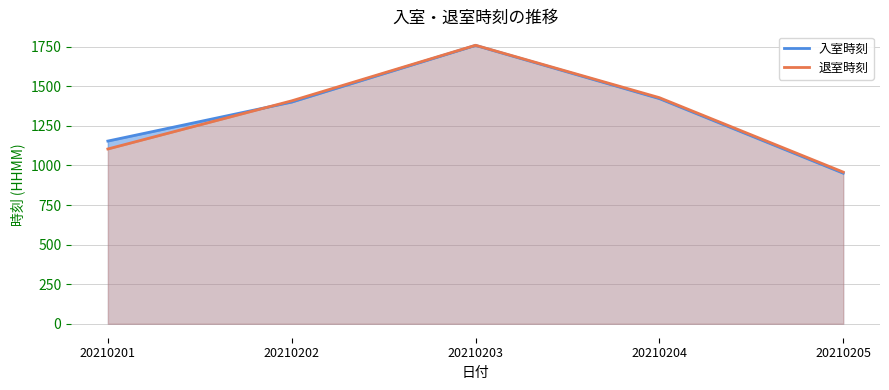

What is the value of the 退室時刻 point at the 1st from the left?

1104